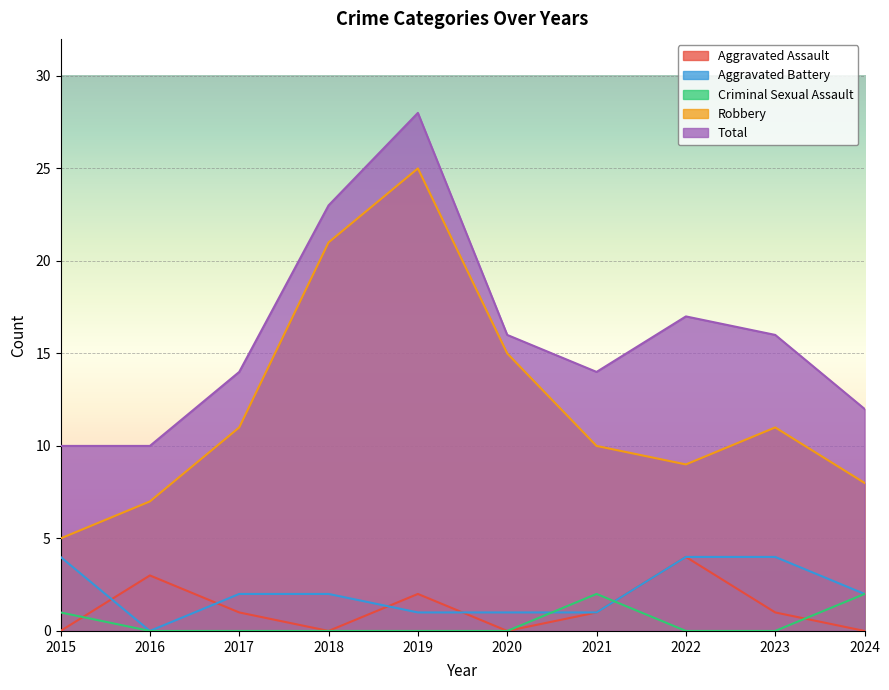

Reading left to right, transcribe all the data shown in this chart.

Aggravated Assault: 2015=0	2016=3	2017=1	2018=0	2019=2	2020=0	2021=1	2022=4	2023=1	2024=0
Aggravated Battery: 2015=4	2016=0	2017=2	2018=2	2019=1	2020=1	2021=1	2022=4	2023=4	2024=2
Criminal Sexual Assault: 2015=1	2016=0	2017=0	2018=0	2019=0	2020=0	2021=2	2022=0	2023=0	2024=2
Robbery: 2015=5	2016=7	2017=11	2018=21	2019=25	2020=15	2021=10	2022=9	2023=11	2024=8
Total: 2015=10	2016=10	2017=14	2018=23	2019=28	2020=16	2021=14	2022=17	2023=16	2024=12